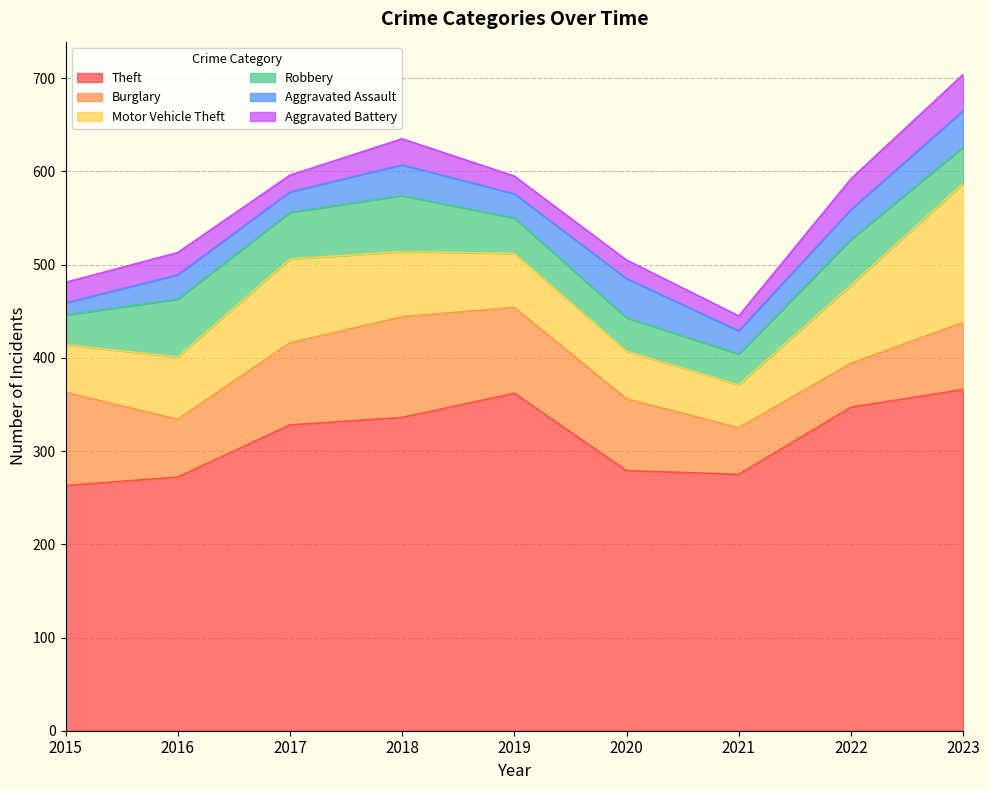

How many distinct data groups are displayed?

6